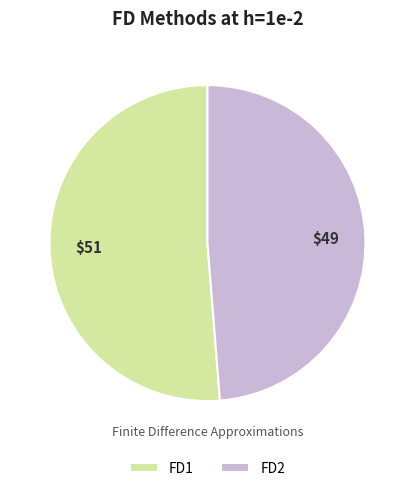

What is the majority slice?

FD1